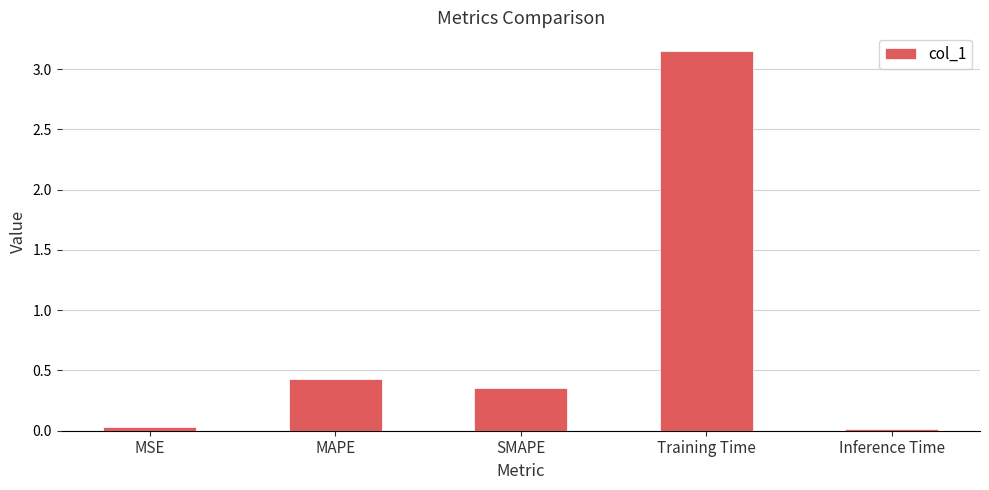

What is the sum of the values at MAPE and Training Time?

3.6